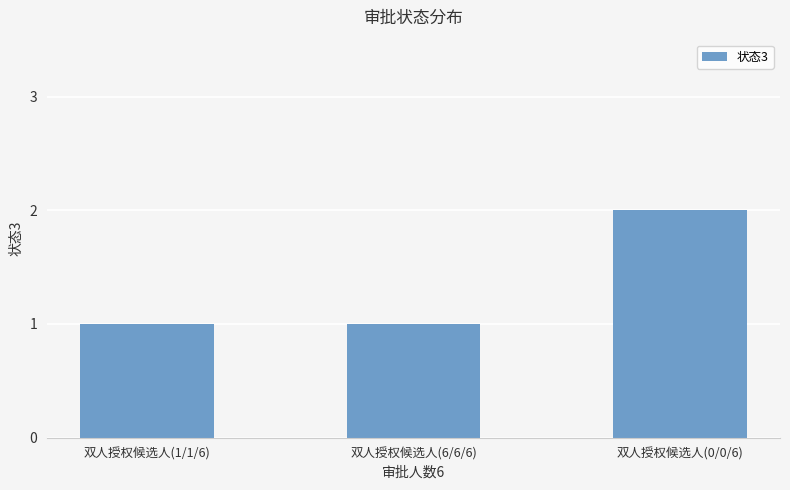

What is the sum of the values at 双人授权候选人(1/1/6) and 双人授权候选人(0/0/6)?

3